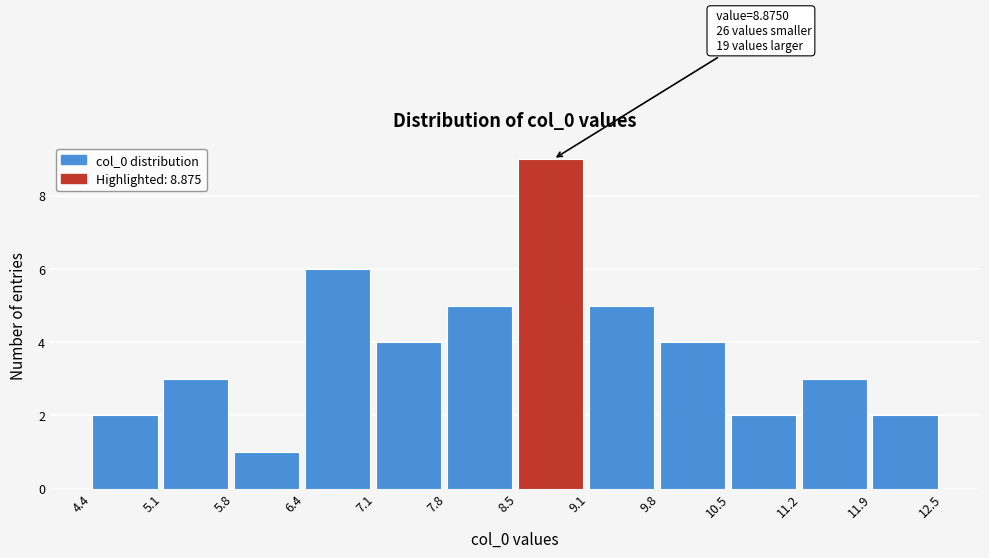

Over which range of the x-axis is the bar tallest?

8.5 to 9.1